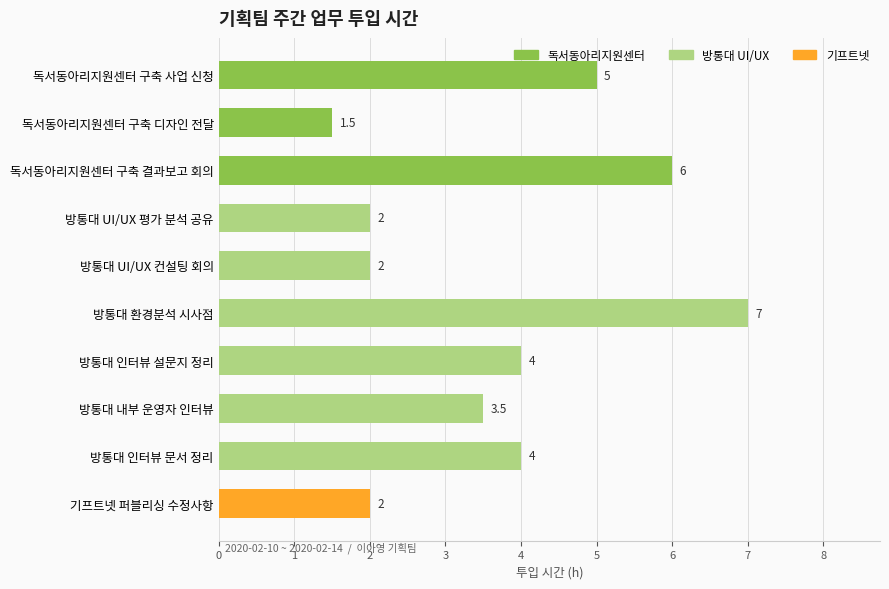

What is the approximate value at 방통대 인터뷰 문서 정리?

4.0